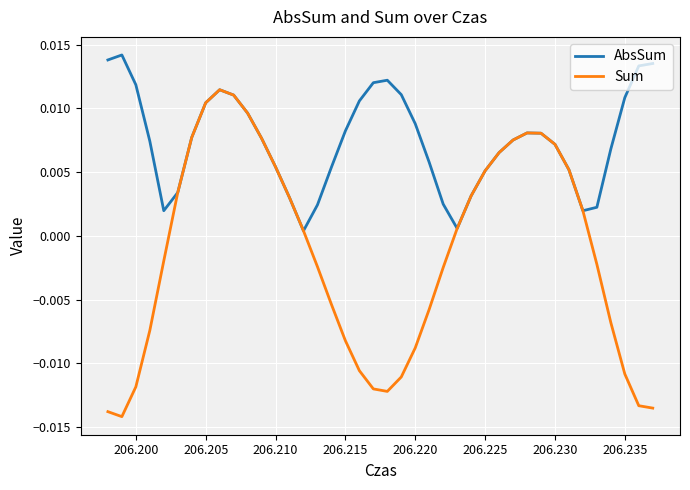

Which series has the largest range (max minus min)?

Sum